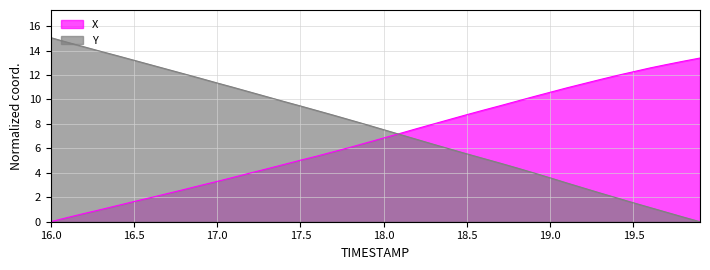

Which series has the largest total across all categories?

Y